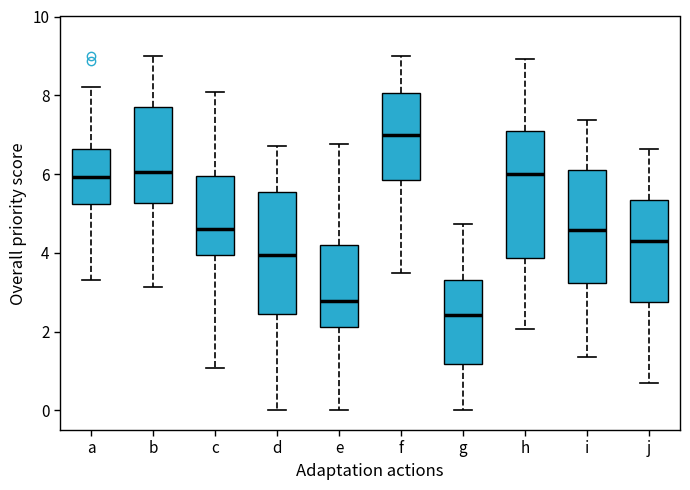

Reading left to right, transcribe this box plot: for each box, give where its median line is, the range the box spans, and where its two whiskers end, as read against the y-axis. The values are not printed on the chart, so give them approximately, as read against the axis.

a: median 6.0, box 5.2 to 6.6, whiskers 3.4 to 8.2
b: median 6.0, box 5.2 to 7.6, whiskers 3.2 to 9.0
c: median 4.6, box 4.0 to 6.0, whiskers 1.0 to 8.0
d: median 4.0, box 2.4 to 5.6, whiskers 0.0 to 6.8
e: median 2.8, box 2.2 to 4.2, whiskers 0.0 to 6.8
f: median 7.0, box 5.8 to 8.0, whiskers 3.4 to 9.0
g: median 2.4, box 1.2 to 3.4, whiskers 0.0 to 4.8
h: median 6.0, box 3.8 to 7.0, whiskers 2.0 to 9.0
i: median 4.6, box 3.2 to 6.0, whiskers 1.4 to 7.4
j: median 4.2, box 2.8 to 5.4, whiskers 0.6 to 6.6